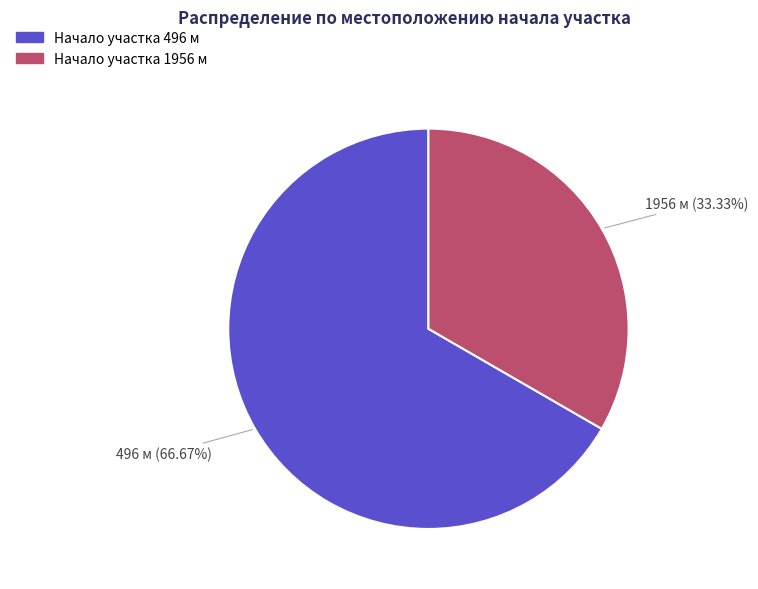

Does 1956 represent more than half of the total?

No